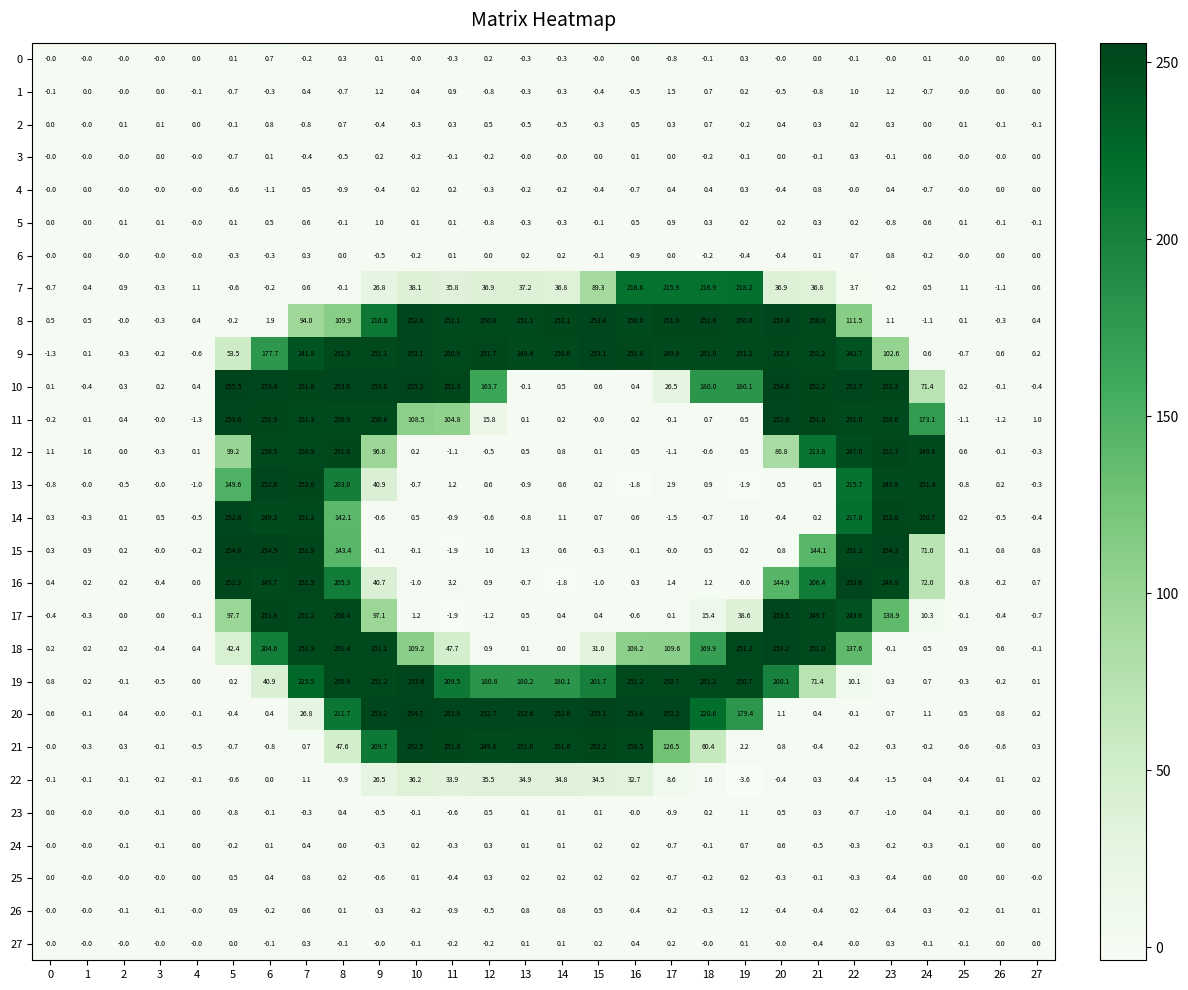

Which series changed the most between 7 and 19?

13